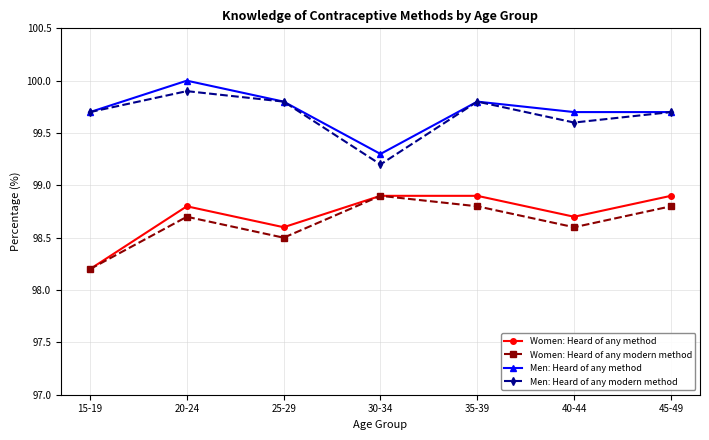

How many Men: Heard of any method values are between 99 and 100?

7